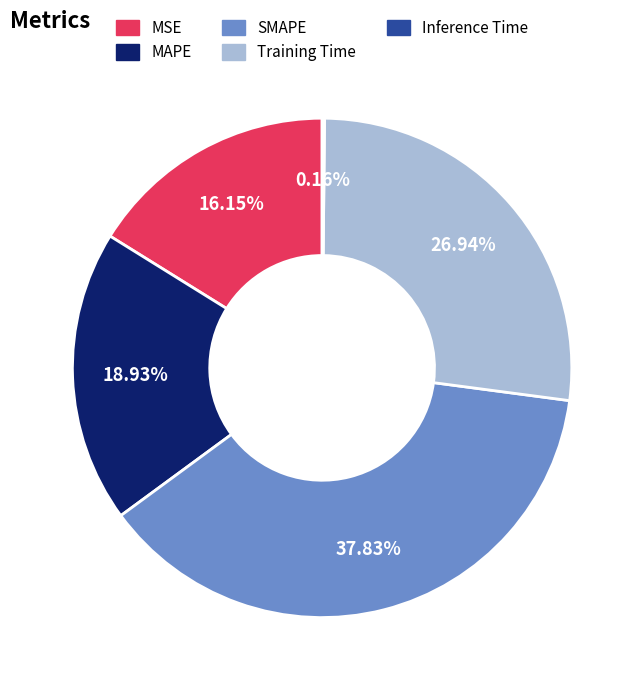

What is the ratio of the value at MAPE to the value at Training Time?

0.7